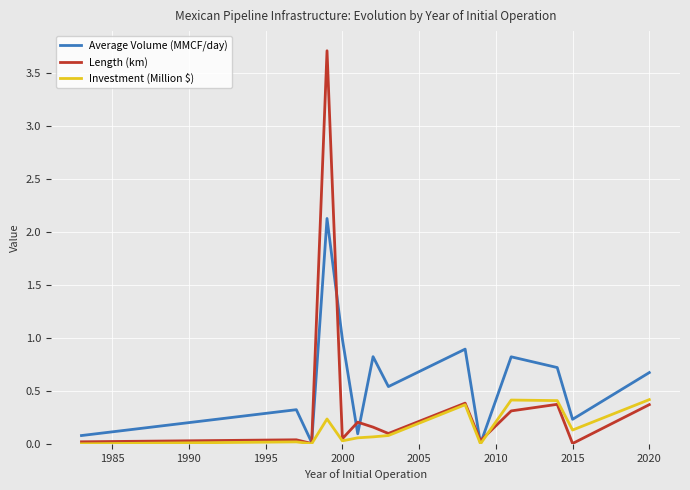

Which series has the largest total across all categories?

Average Volume (MMCF/day)